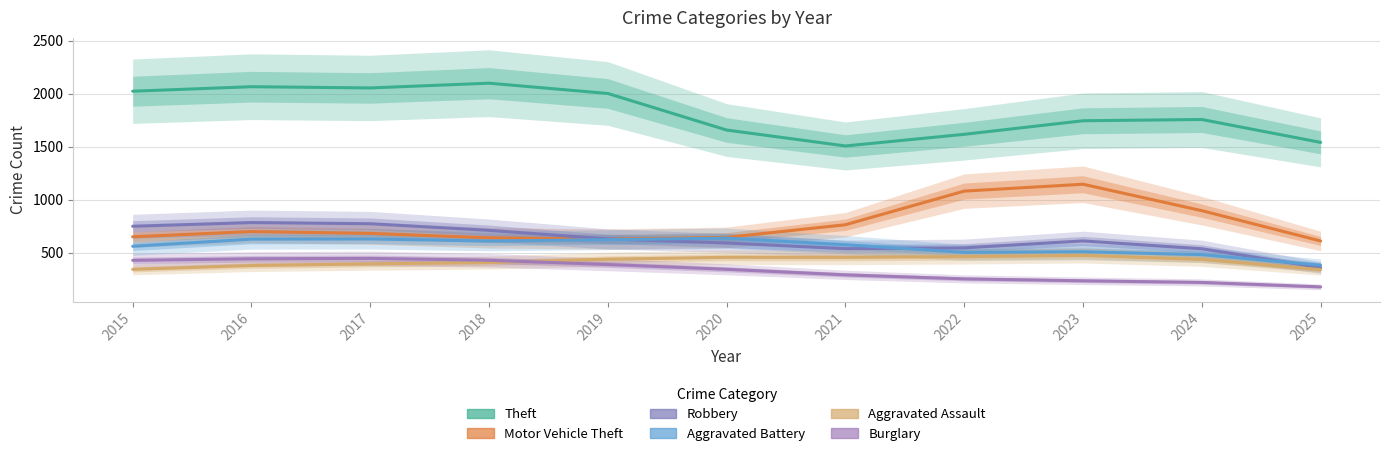

What is the difference between the highest and lowest values at 2019?

1611.2